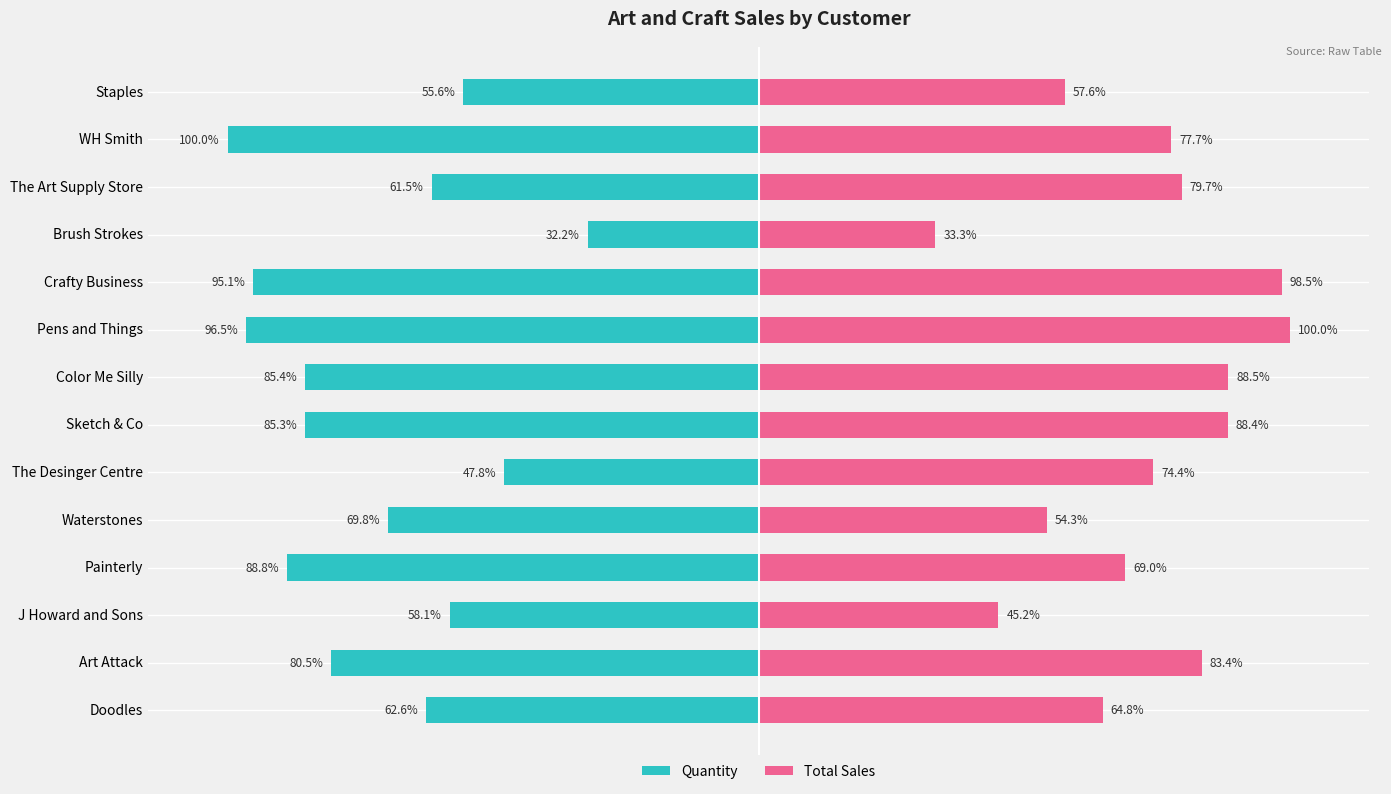

Count the number of categories in the chart.

14